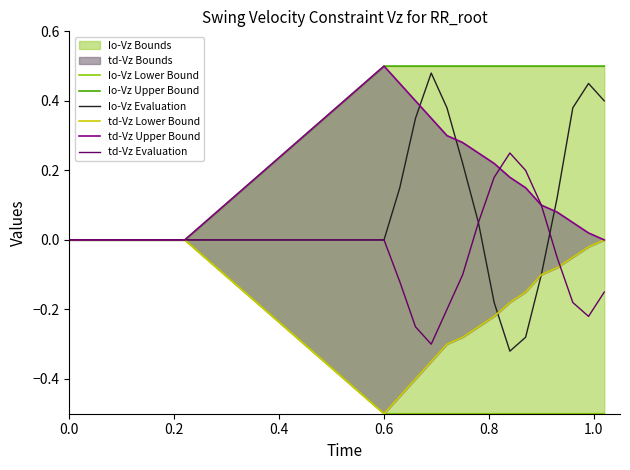

In td-Vz Evaluation, how many points are higher than both neighbors (excluding endpoints)?

1